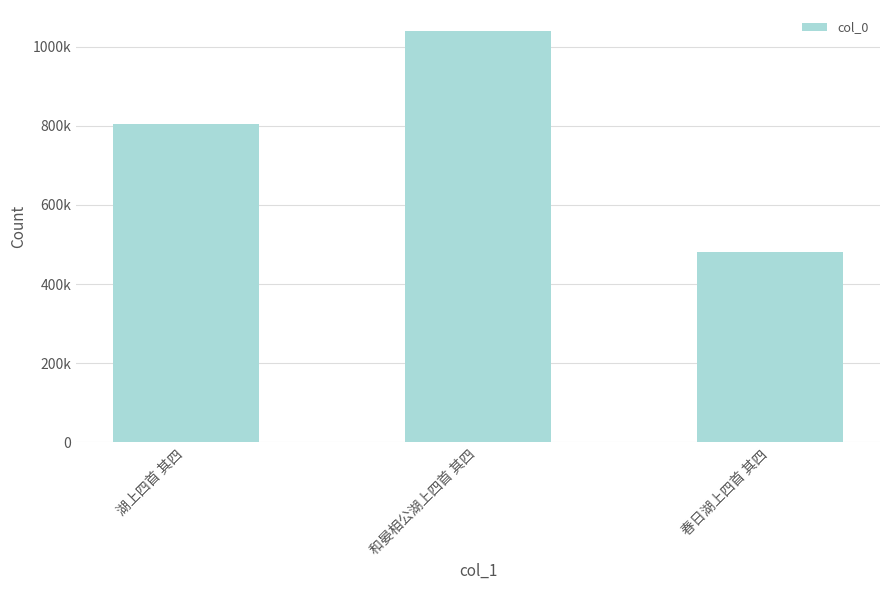

What is the value of the 1st bar from the left?

804801